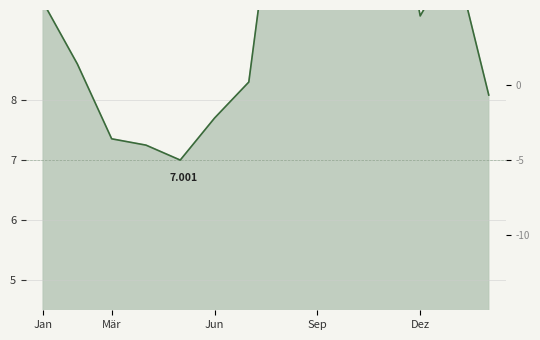

How many values are below 9?

7